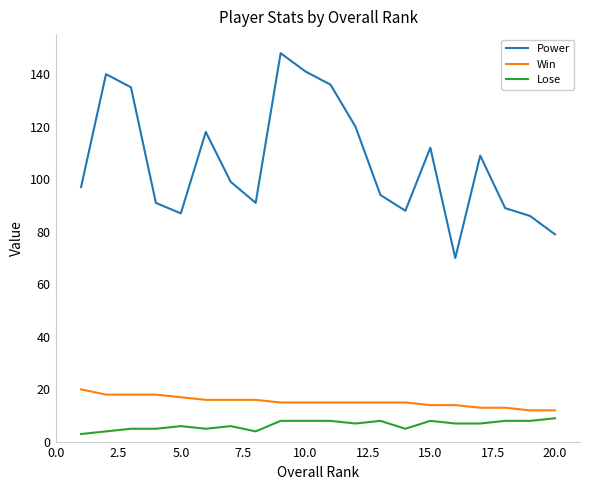

Which series has the largest total across all categories?

Power